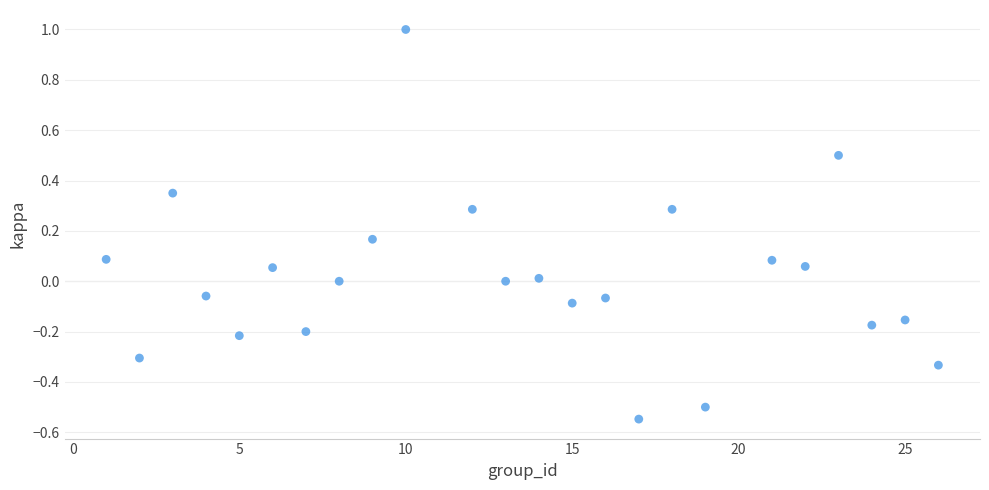

What is the range of Y values (max minus min)?

1.5